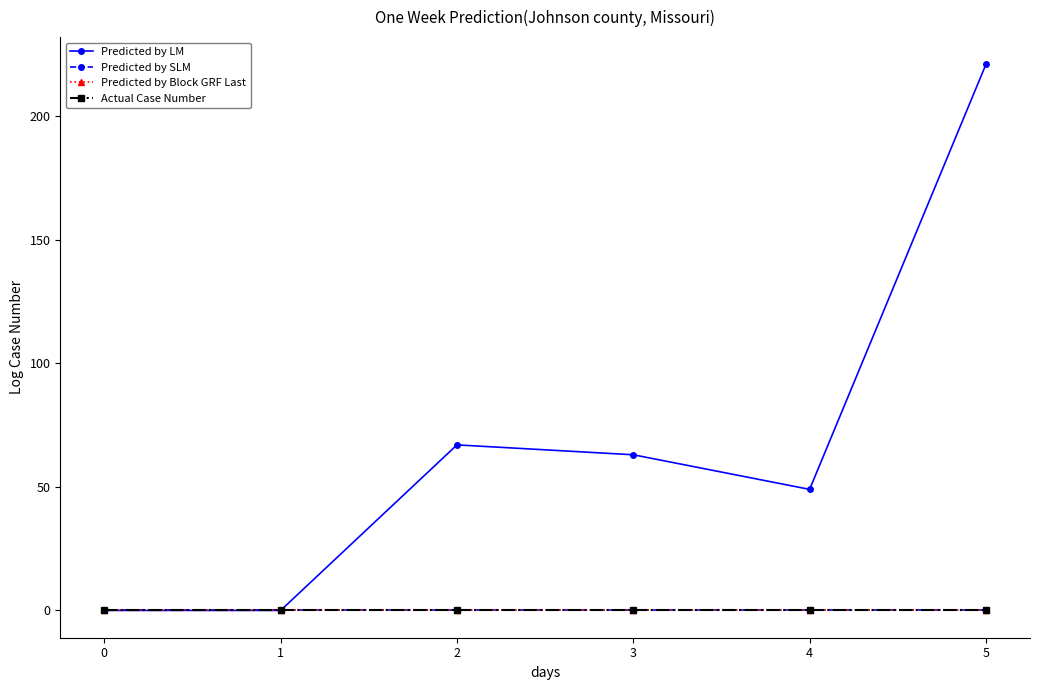

What are all the series names shown in the legend?

Predicted by LM, Predicted by SLM, Predicted by Block GRF Last, Actual Case Number